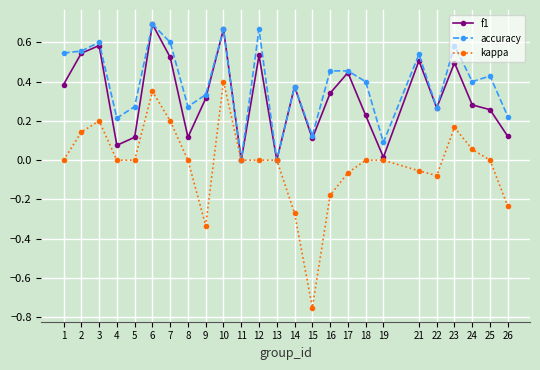

The accuracy series shows 0.3 at 16. True or false?

False